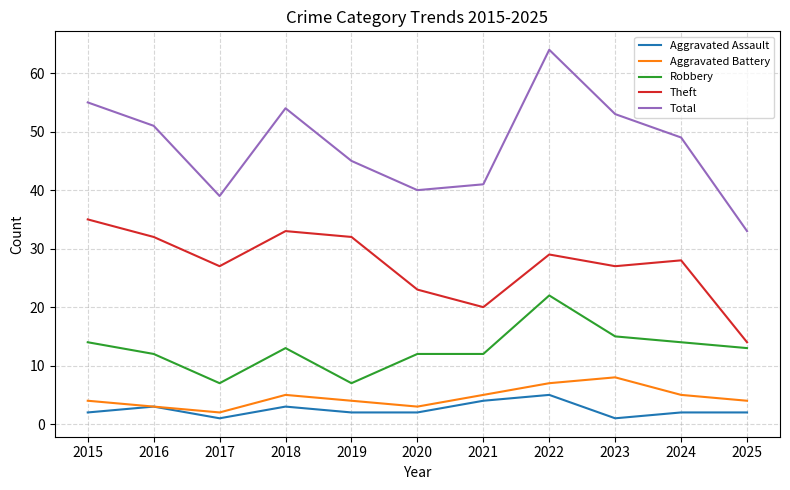

What is the lowest value of the Aggravated Assault series?

1